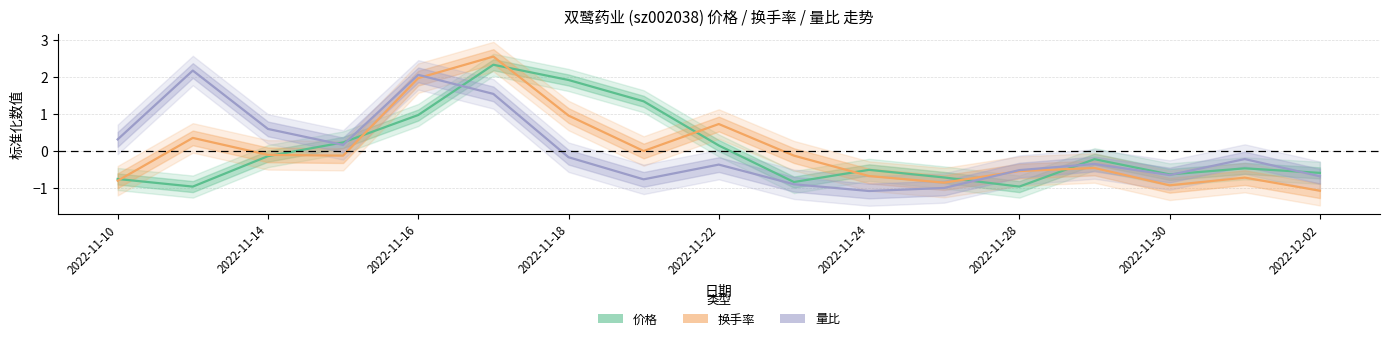

Which has a higher value, 2022-11-22 or 2022-11-24?

2022-11-22